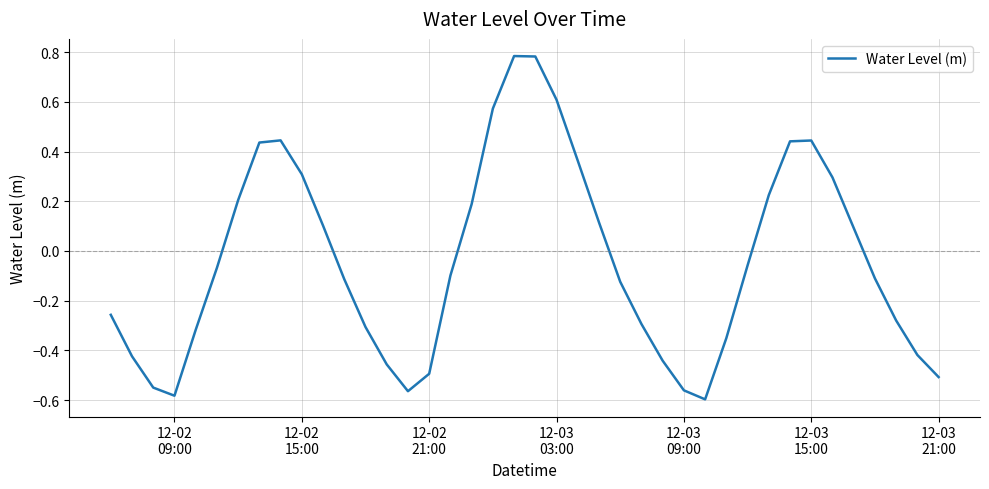

What is the difference between the maximum and second lowest values?

1.4